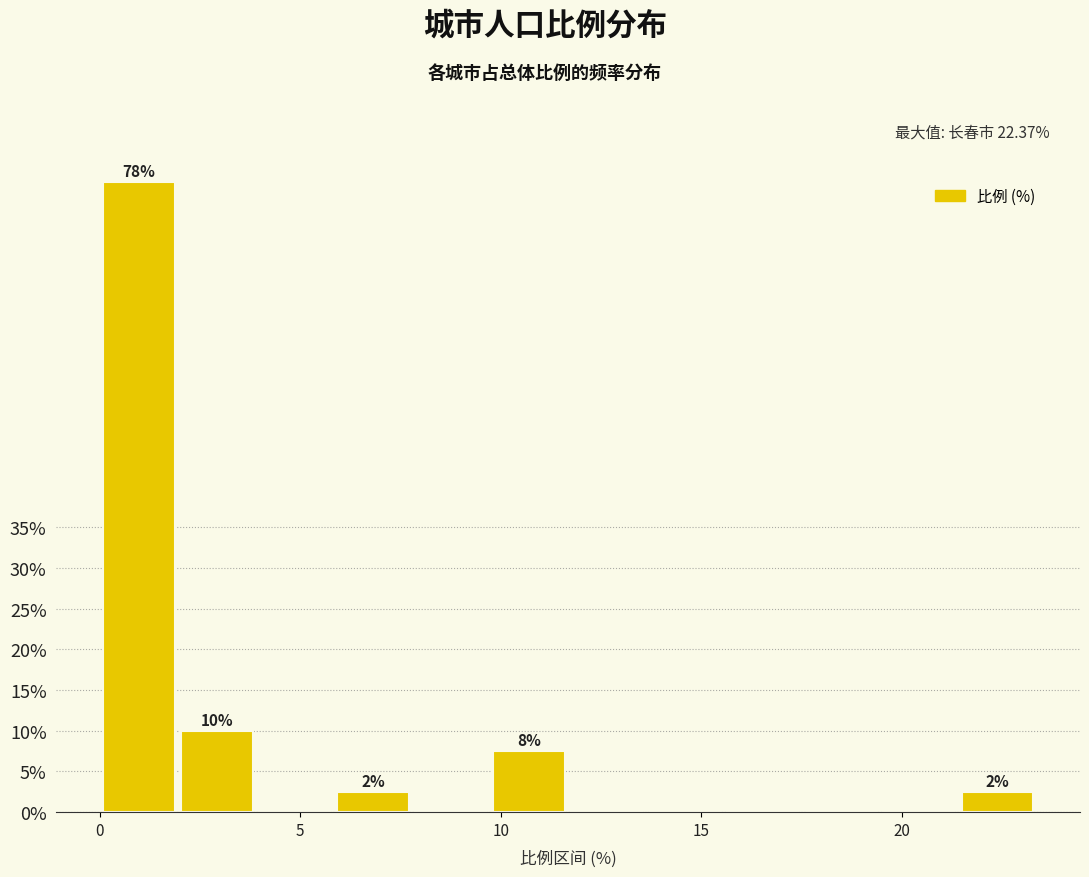

Around what value on the x-axis is the tallest bar? Give the approximate position of its centre, as read against the axis.

1.0